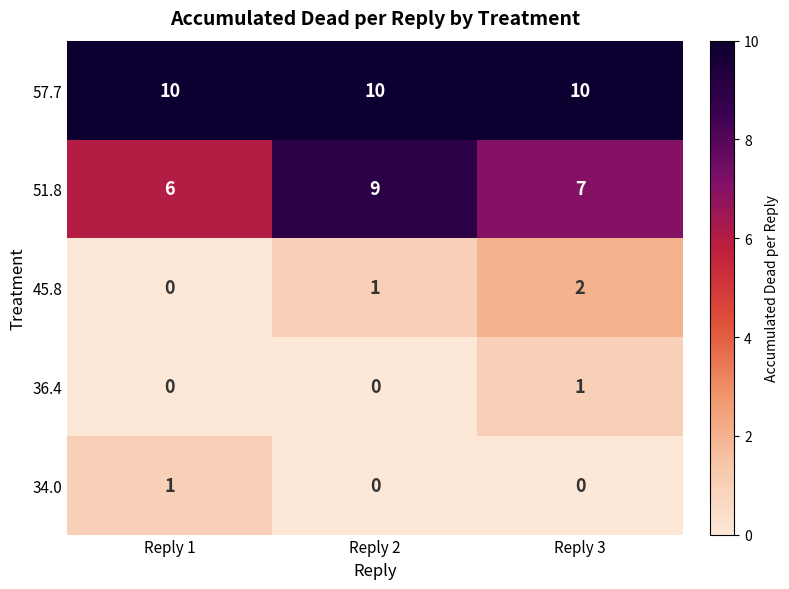

Which series has the largest total across all categories?

57.7